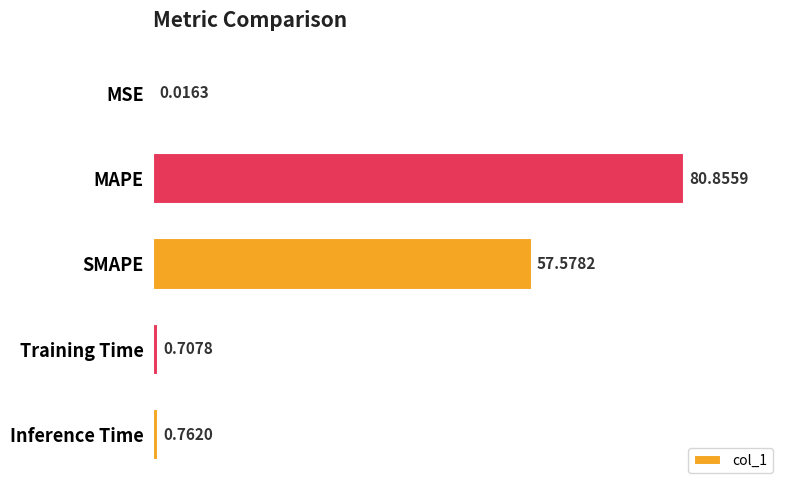

What is the change in value from MSE to SMAPE?

+57.6